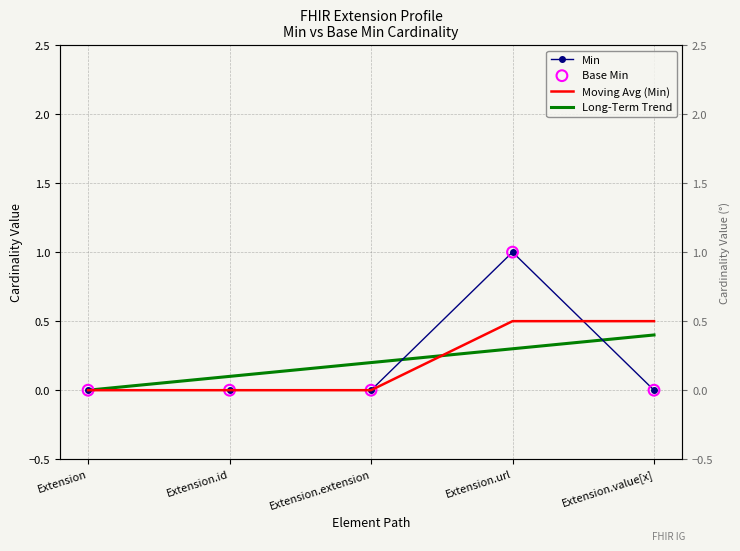

At how many categories does at least one series exceed 0?

1